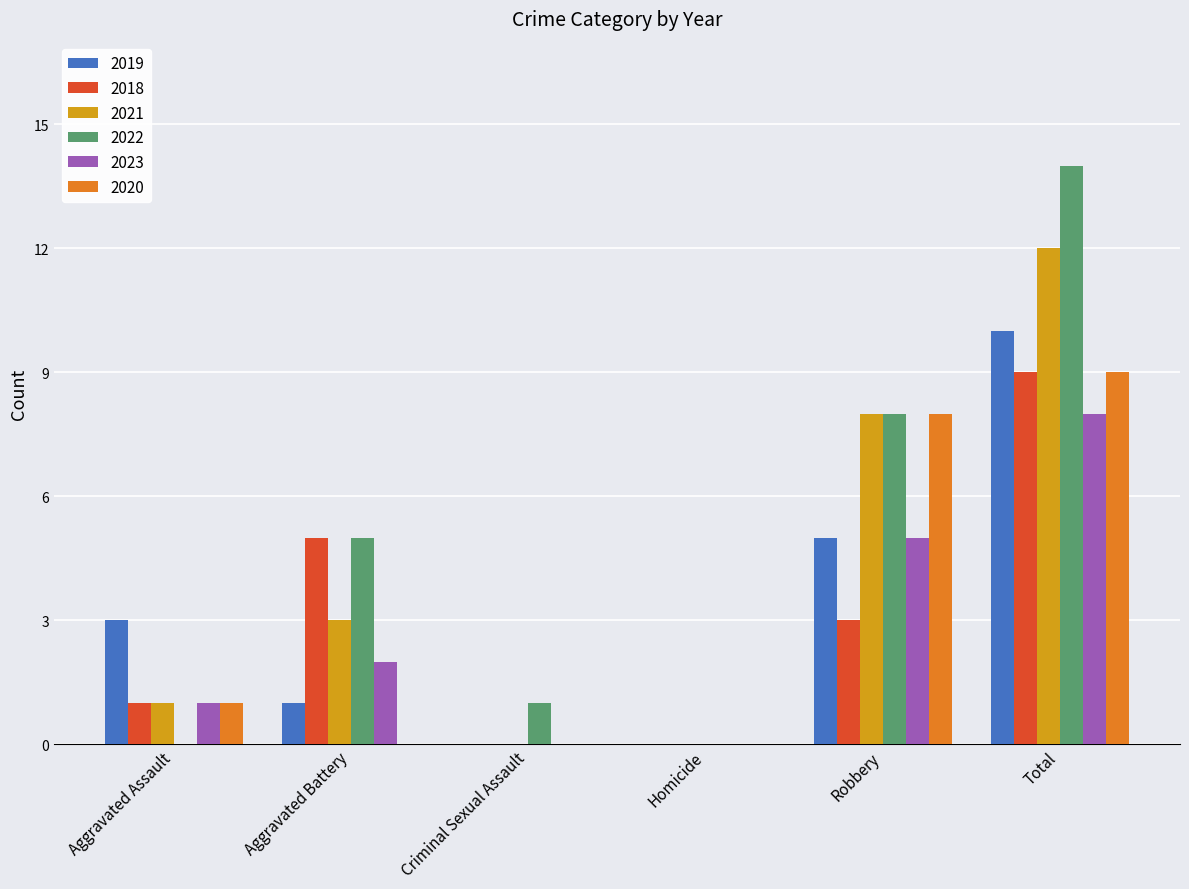

Count the number of categories in the chart.

6